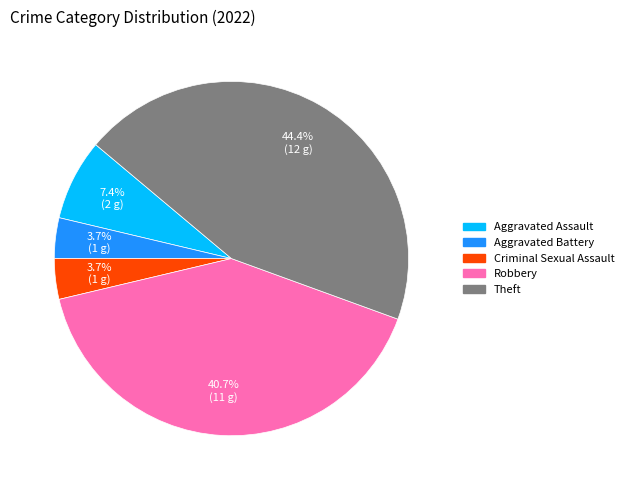

Does Criminal Sexual Assault account for over 50% of the chart?

No